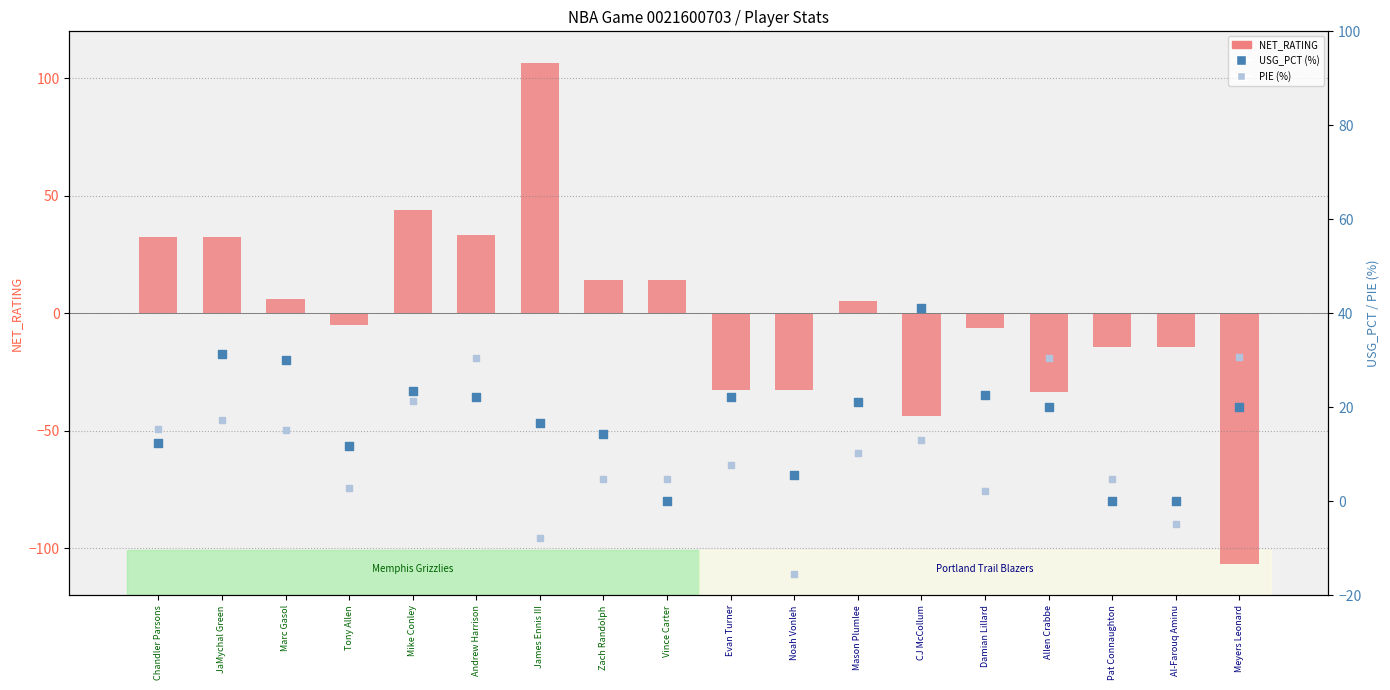

At which category is the sum across all series the highest?

James Ennis III